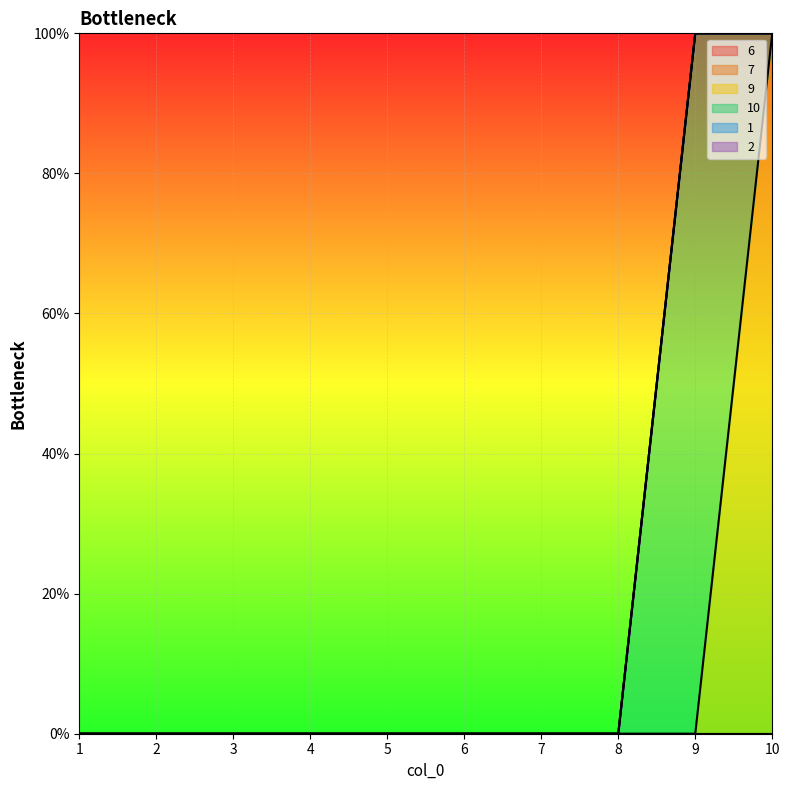

At how many categories does at least one series exceed 0?

2